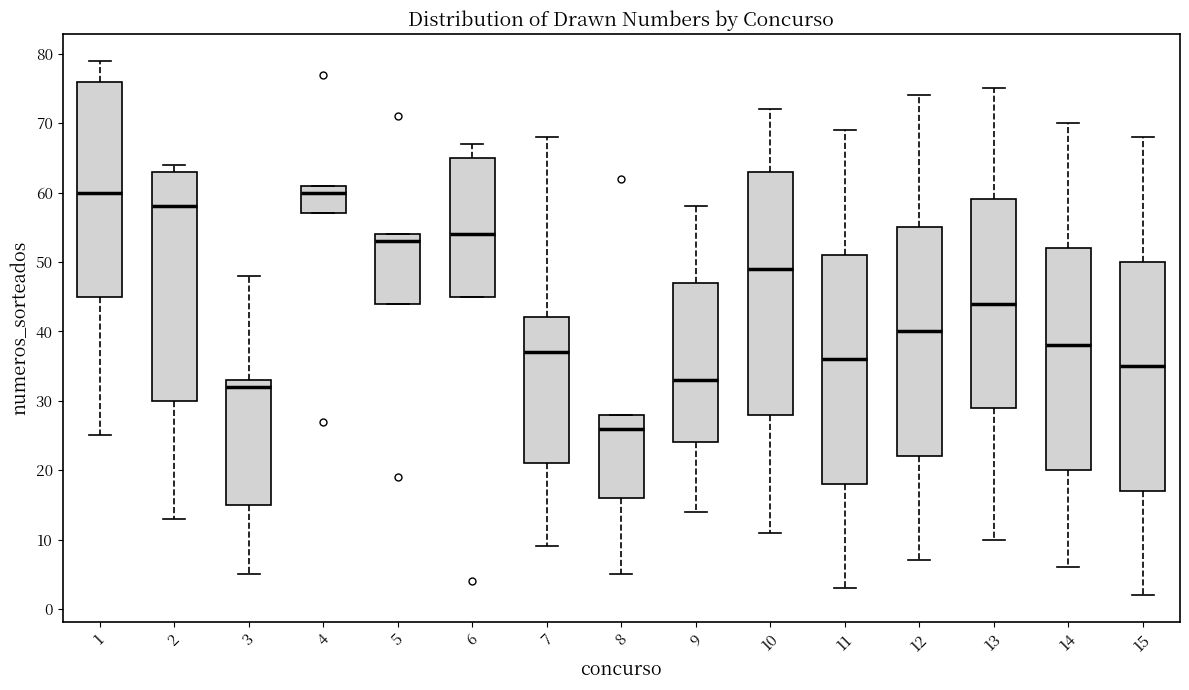

Reading left to right, transcribe this box plot: for each box, give where its median line is, the range the box spans, and where its two whiskers end, as read against the y-axis. The values are not printed on the chart, so give them approximately, as read against the axis.

1: median 60, box 45 to 76, whiskers 25 to 79
2: median 58, box 30 to 63, whiskers 13 to 64
3: median 32, box 15 to 33, whiskers 5 to 48
4: median 60, box 57 to 61, whiskers 57 to 61
5: median 53, box 44 to 54, whiskers 44 to 54
6: median 54, box 45 to 65, whiskers 45 to 67
7: median 37, box 21 to 42, whiskers 9 to 68
8: median 26, box 16 to 28, whiskers 5 to 28
9: median 33, box 24 to 47, whiskers 14 to 58
10: median 49, box 28 to 63, whiskers 11 to 72
11: median 36, box 18 to 51, whiskers 3 to 69
12: median 40, box 22 to 55, whiskers 7 to 74
13: median 44, box 29 to 59, whiskers 10 to 75
14: median 38, box 20 to 52, whiskers 6 to 70
15: median 35, box 17 to 50, whiskers 2 to 68